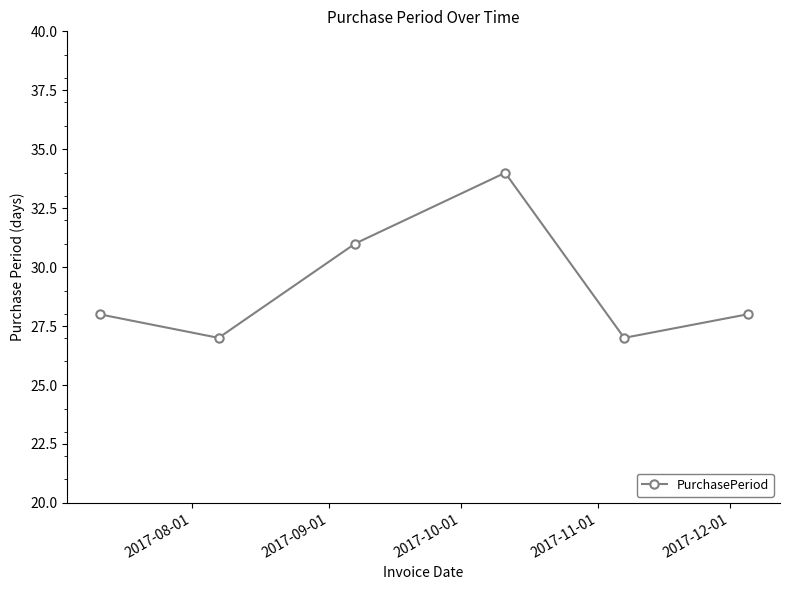

What is the maximum value shown in the chart?

34